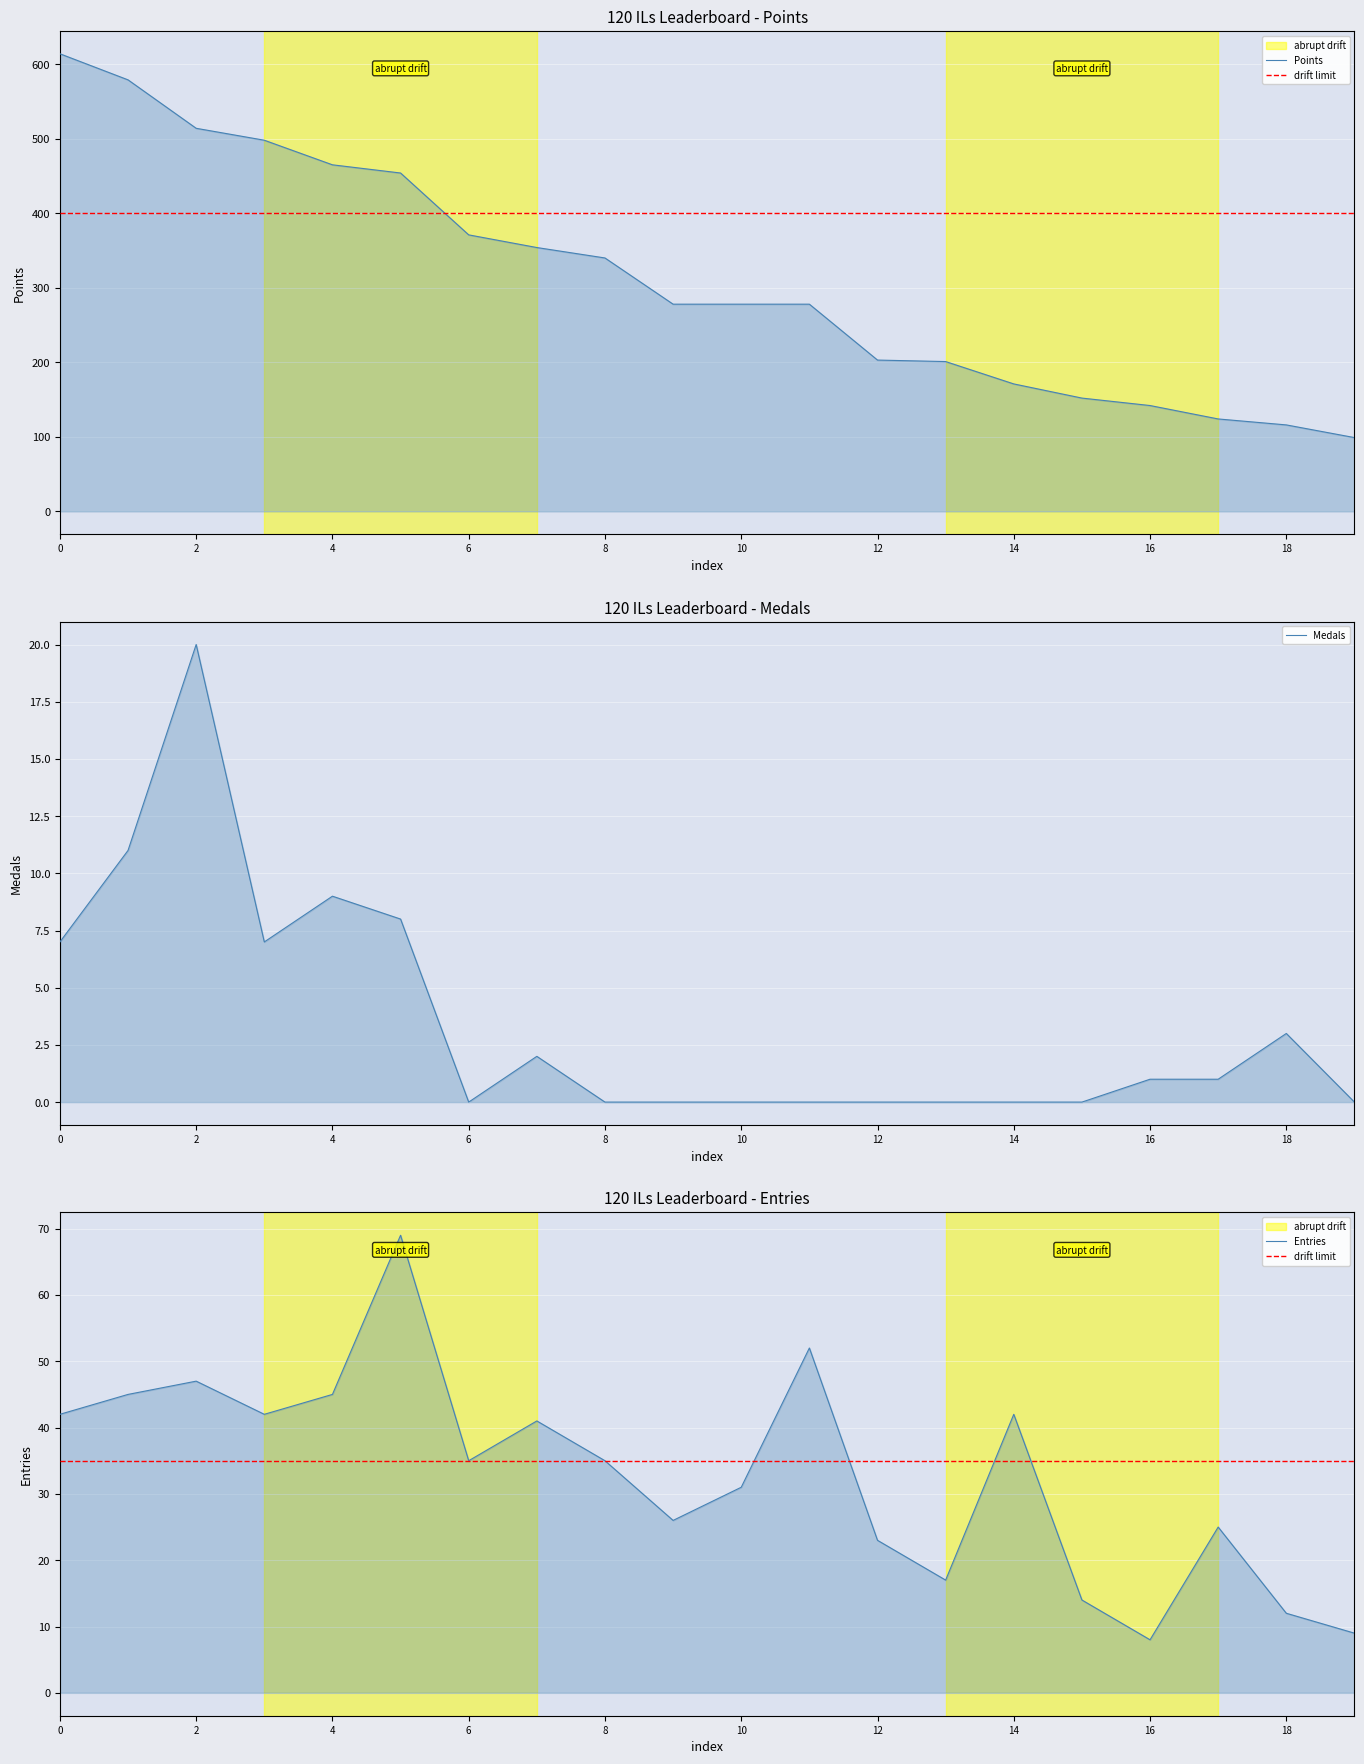

Reading left to right, list all the values displayed in this chart.

Points: 614	579	514	498	465	454	371	354	340	278	278	278	203	201	171	152	142	124	116	99
Medals: 7	11	20	7	9	8	0	2	0	0	0	0	0	0	0	0	1	1	3	0
Entries: 42	45	47	42	45	69	35	41	35	26	31	52	23	17	42	14	8	25	12	9